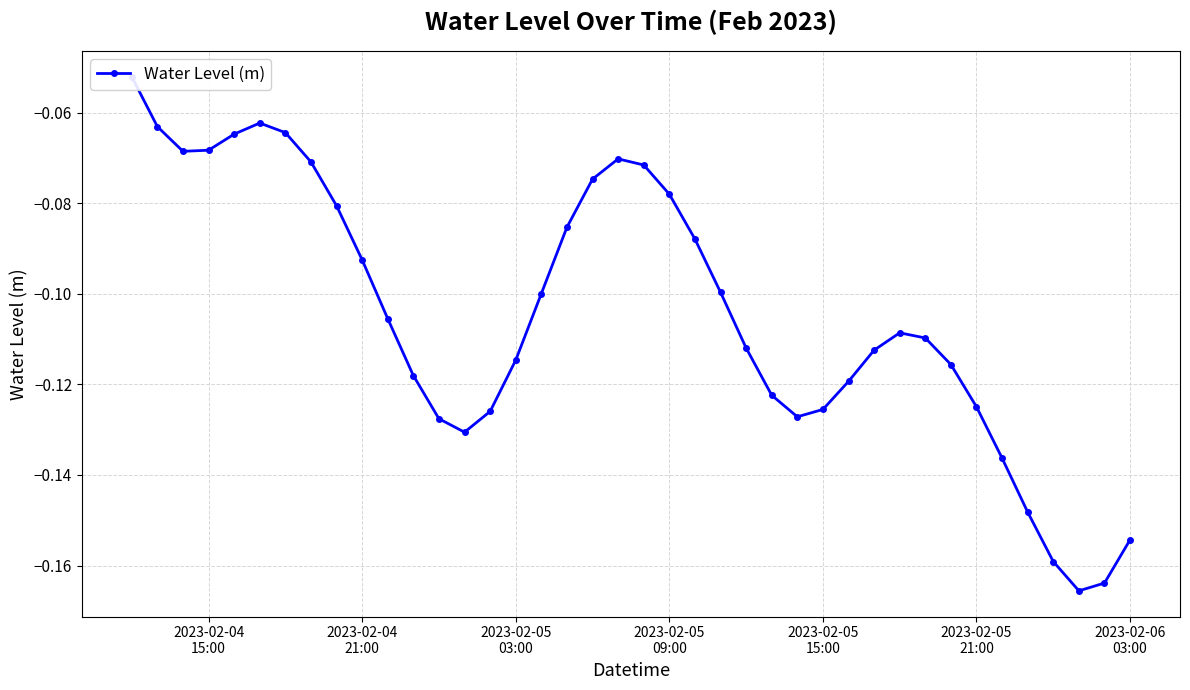

What is the value of the 4th point from the left?

-0.1